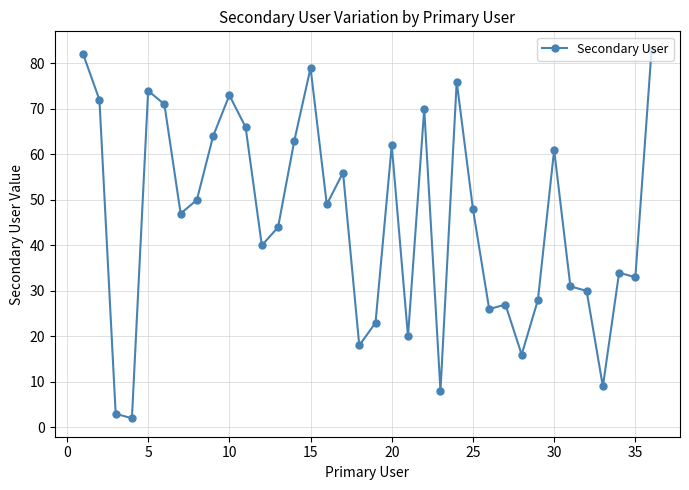

Count the number of categories in the chart.

36